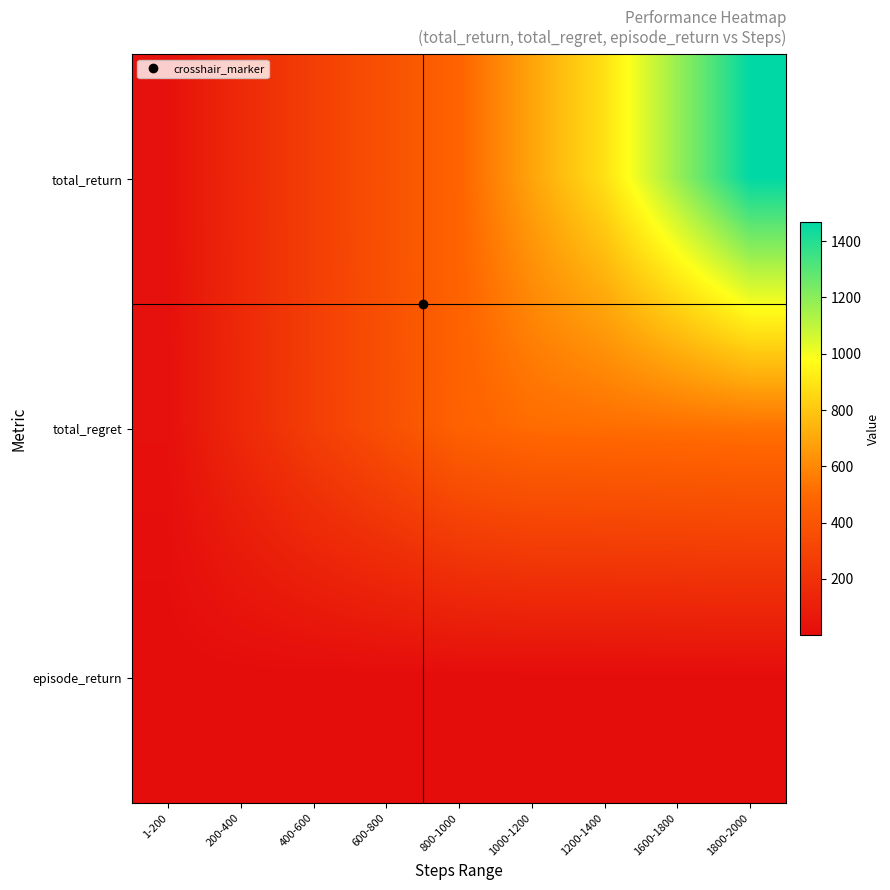

Rank the series by their maximum value, from lowest to highest.

episode_return, total_regret, total_return